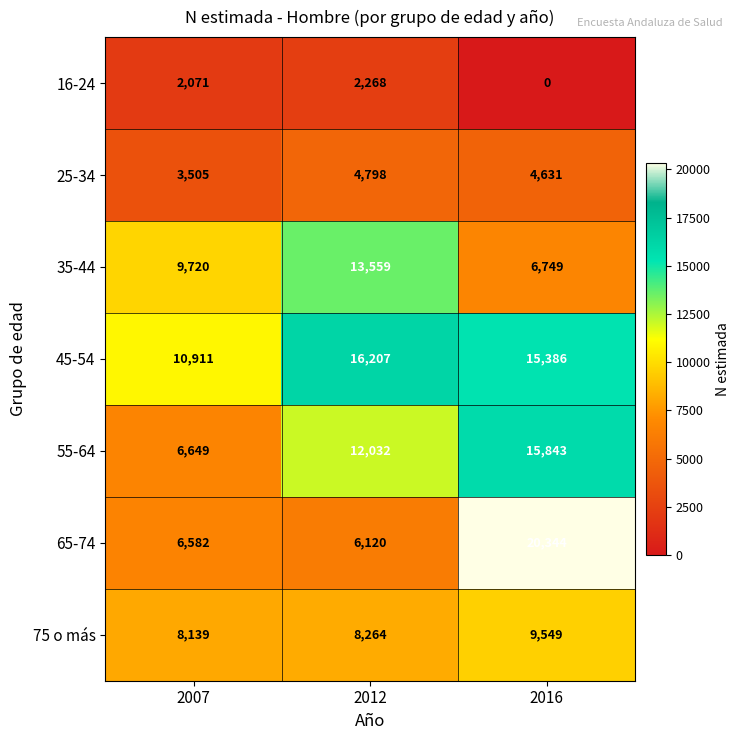

Which series has the largest range (max minus min)?

65-74